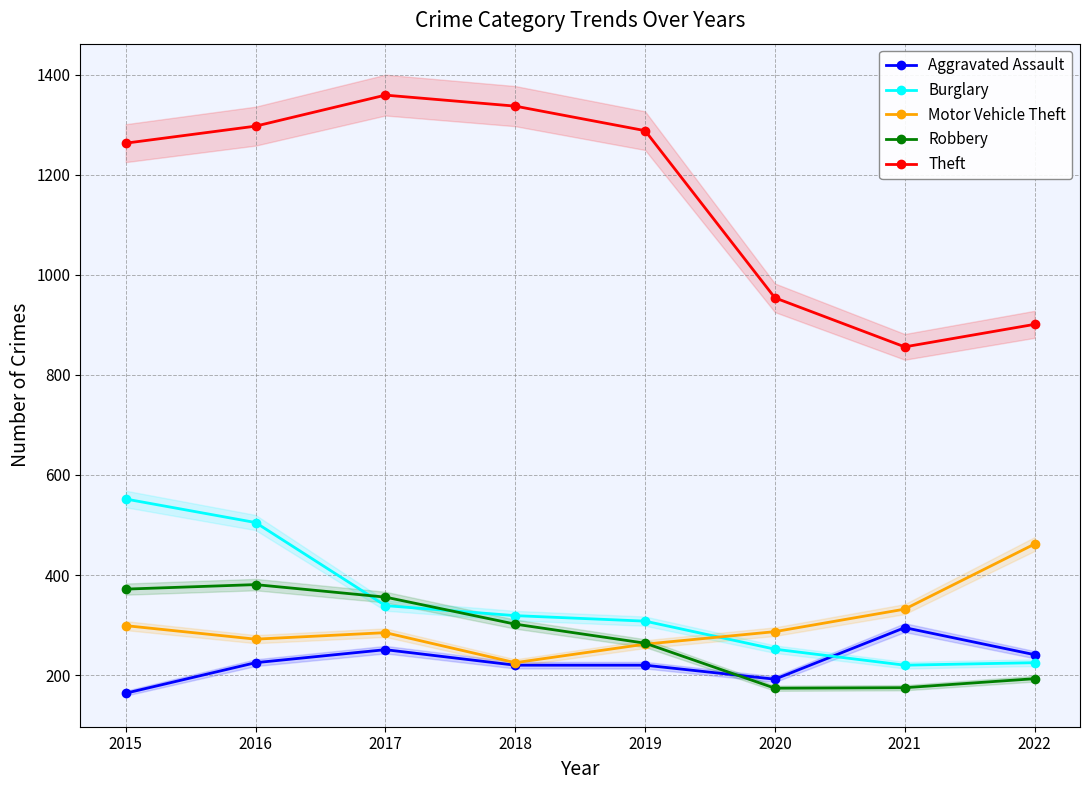

Where is Theft nearest to the value 1107?

2020